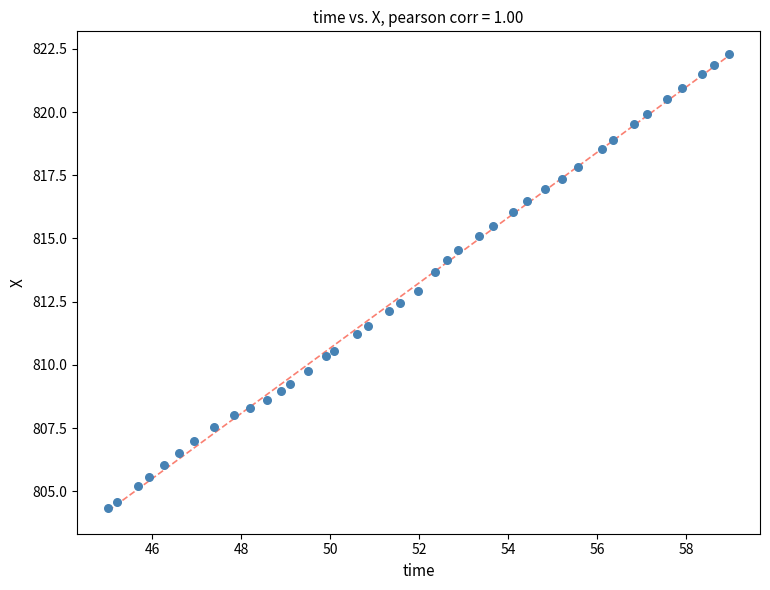

What is the range of X values (max minus min)?

13.9